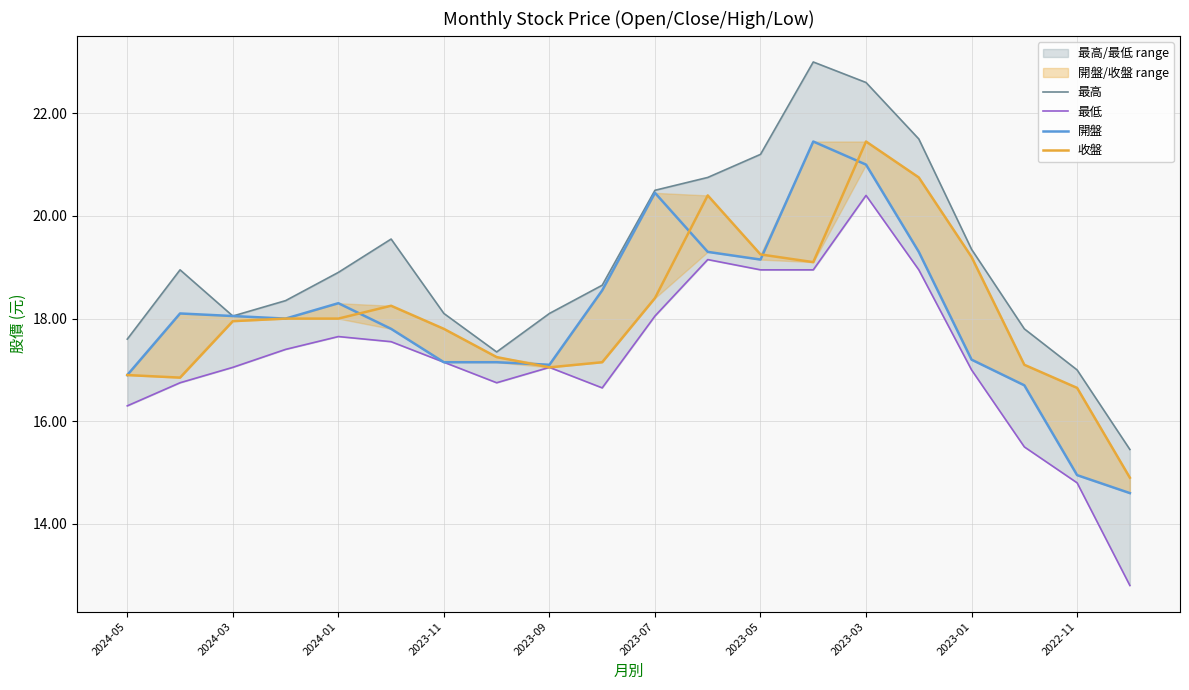

How many interior local peaks does the 收盤 series have?

3